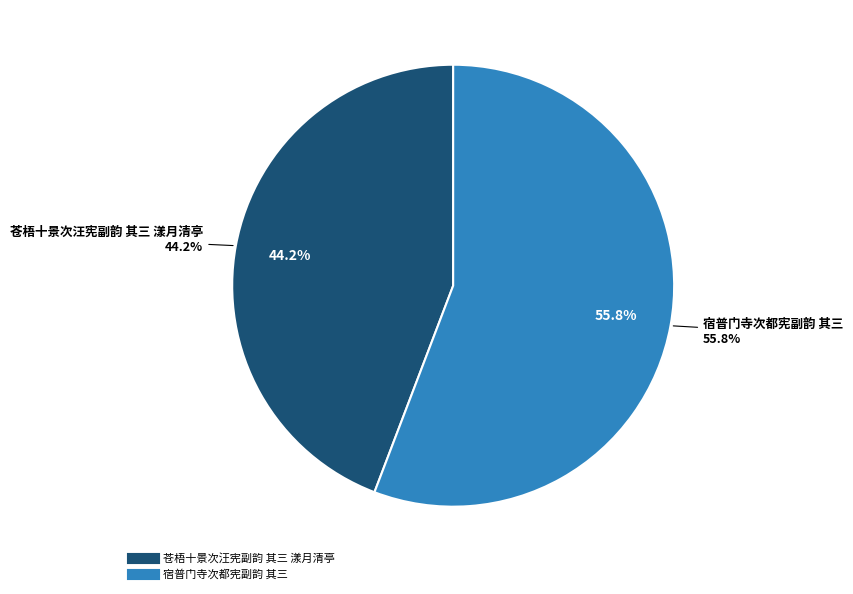

What is the total percentage of 宿普门寺次都宪副韵 其三 and 苍梧十景次汪宪副韵 其三 漾月清亭?

100.0%